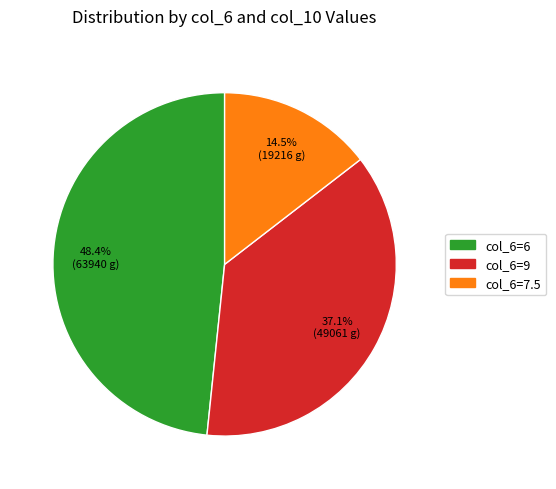

Is there any slice that represents more than half of the pie?

No